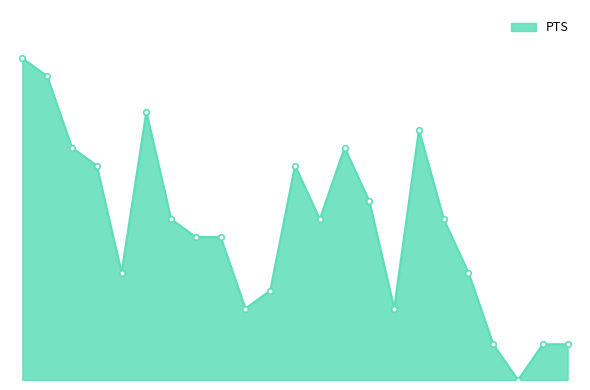

True or false: the data has more than 1 interior local peaks.

True